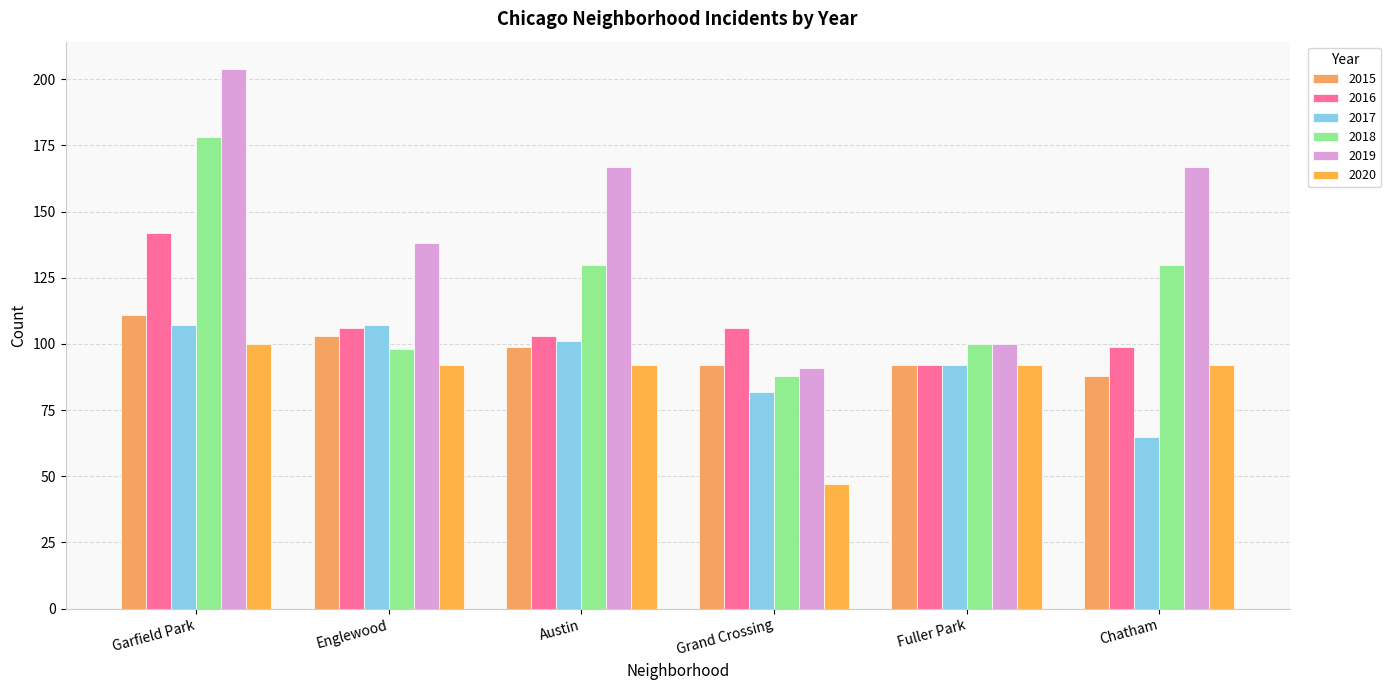

The 2020 series shows 161 at Fuller Park. True or false?

False